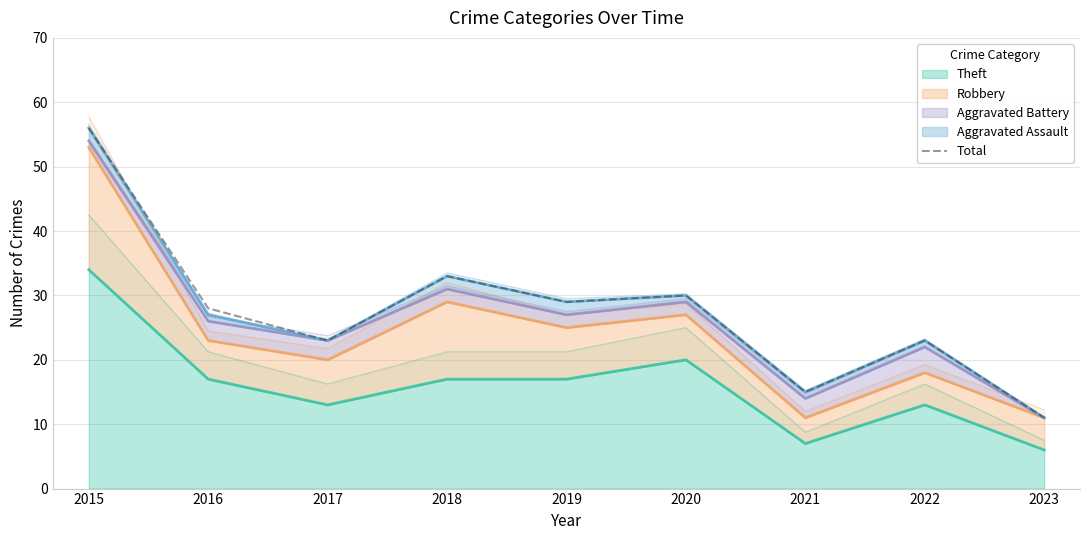

How many values exceed 28?

4